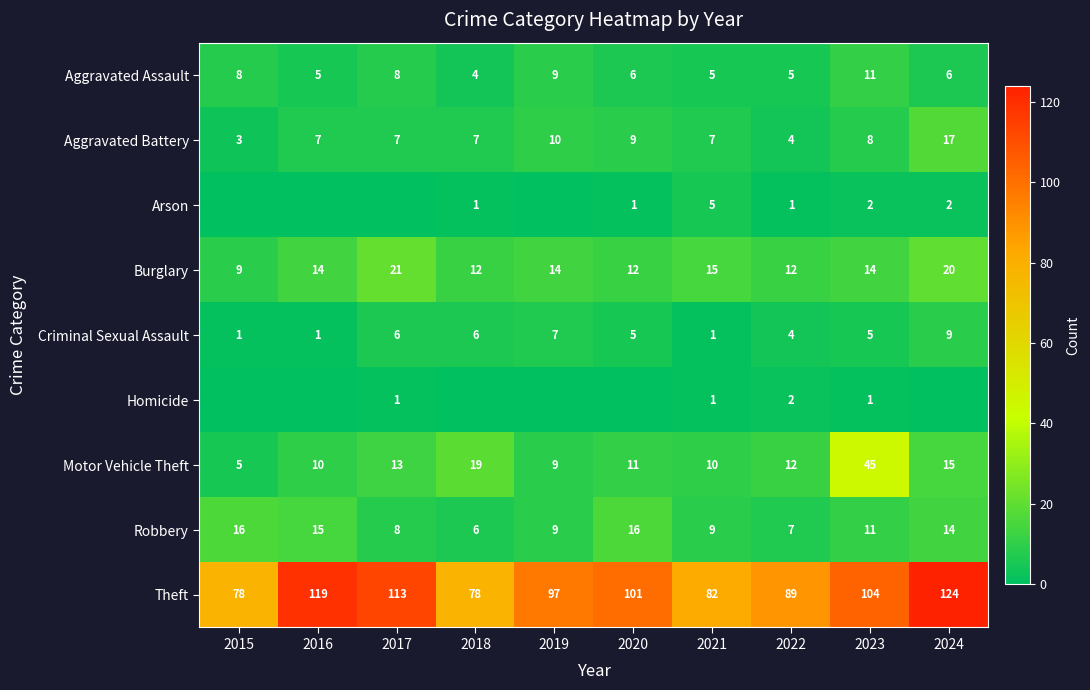

Is the value of Burglary at 2024 greater than the value of Aggravated Battery at 2019?

Yes